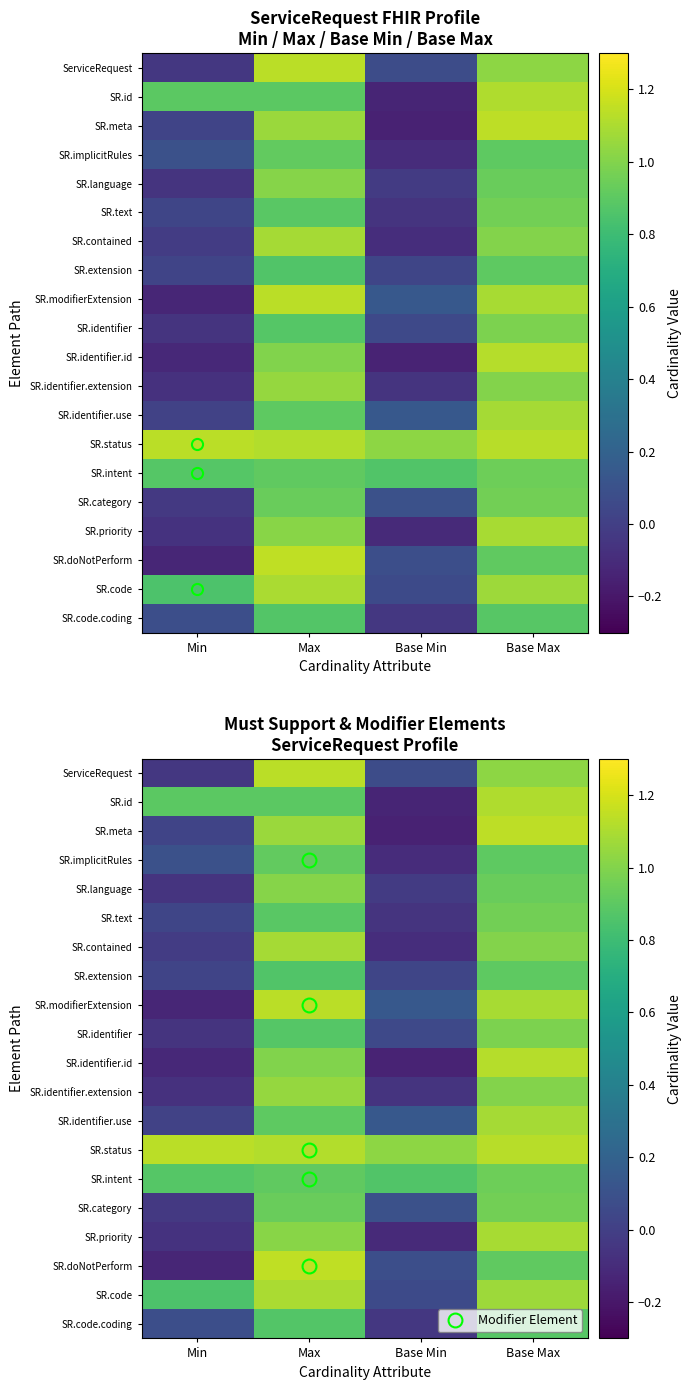

Rank the categories by SR.implicitRules value from highest to lowest.

Max, Base Max, Min, Base Min